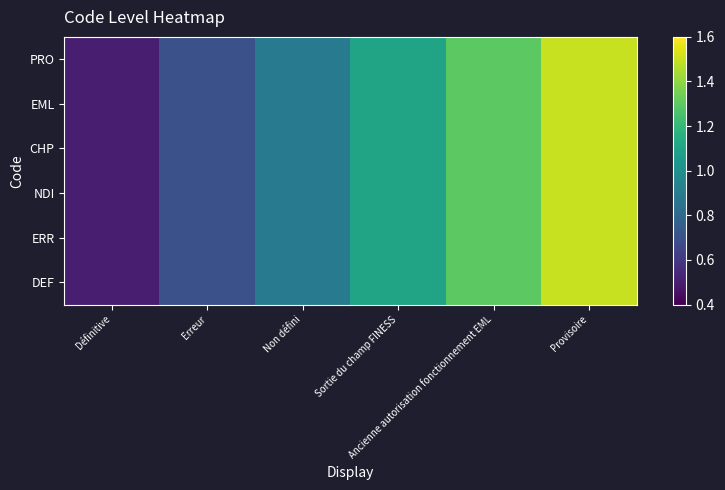

What is the smallest value displayed?

0.5